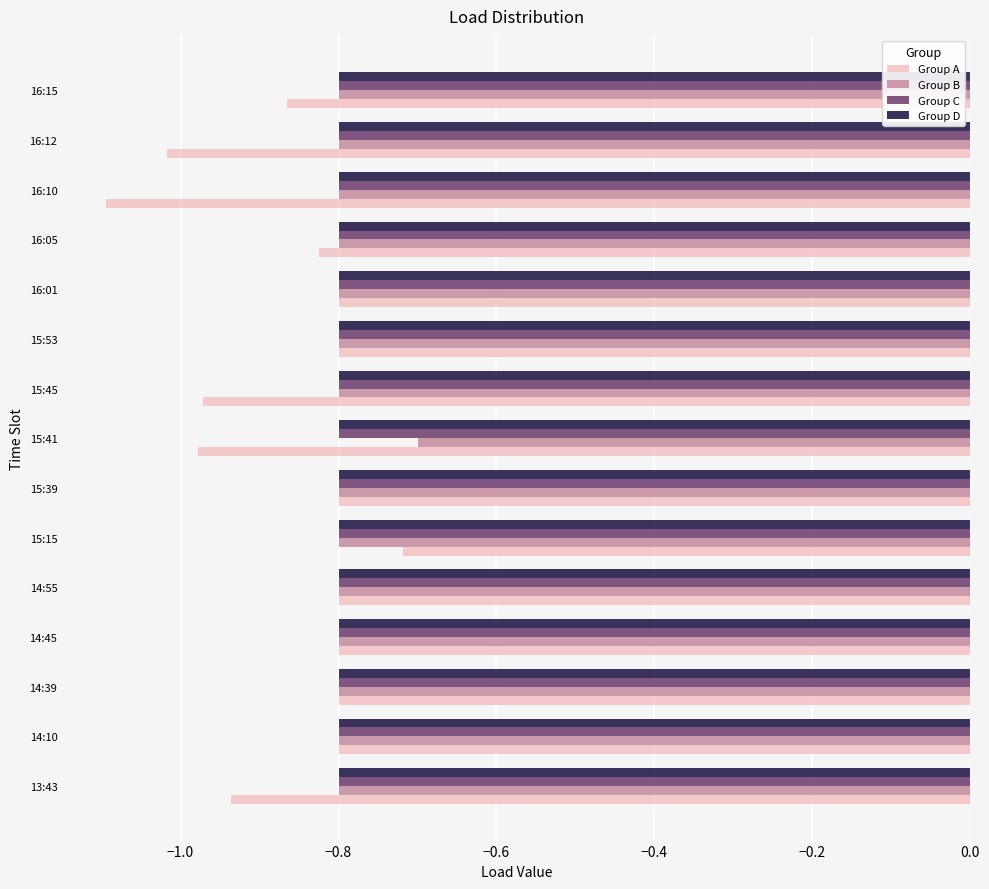

Is the value of Group A at 15:45 greater than the value of Group D at 16:10?

No